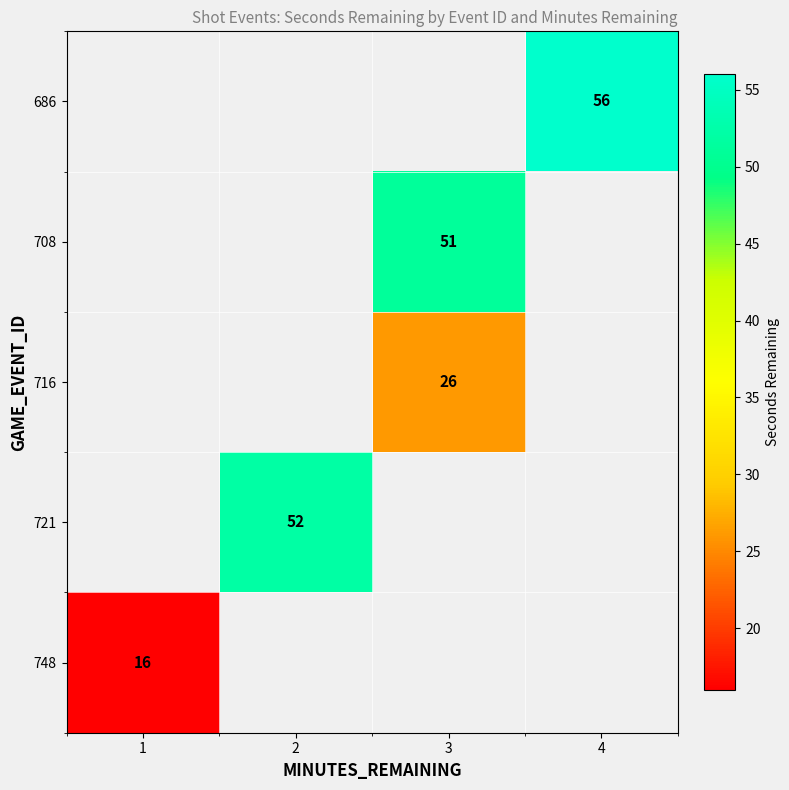

The value of 748 at 1 is 11. True or false?

False